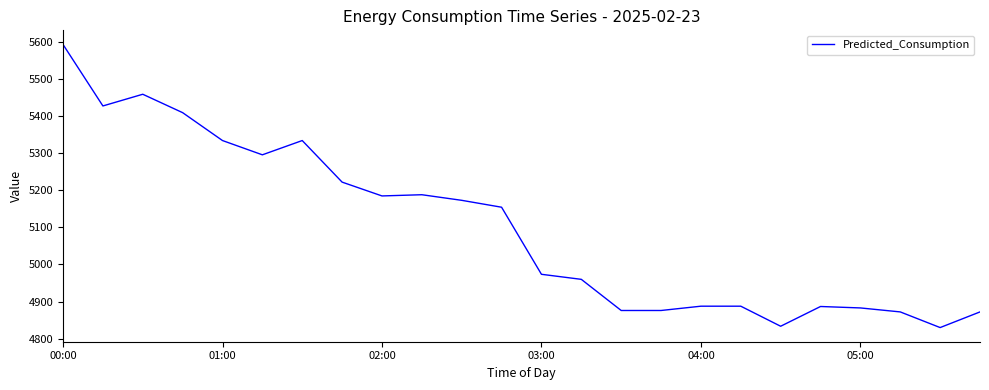

What is the difference between the maximum and minimum values?

762.5